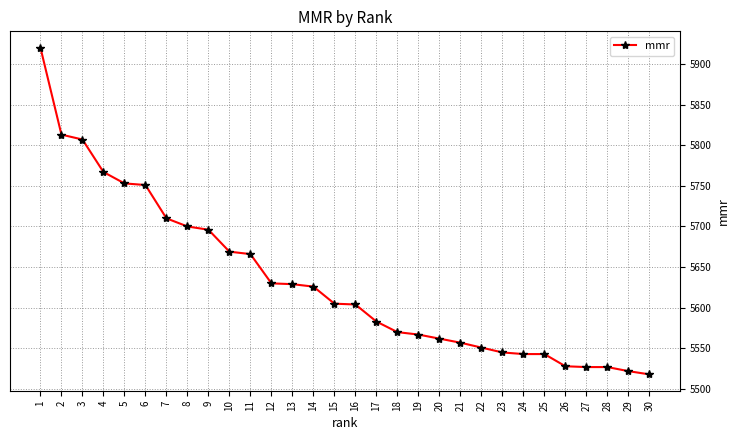

The value at 30 is 8063. True or false?

False